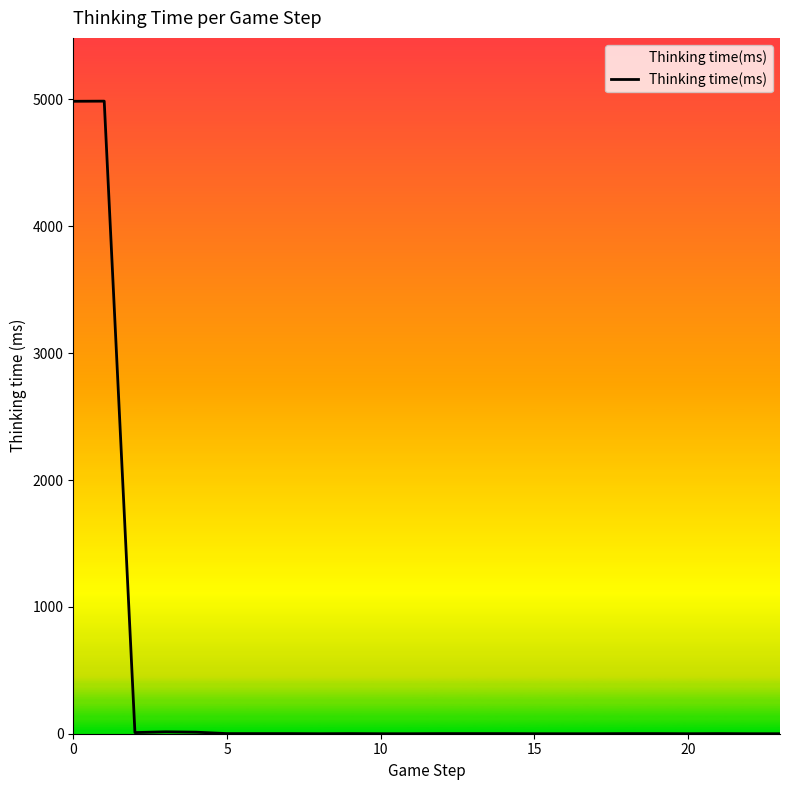

What is the difference between the maximum and minimum values?

4987